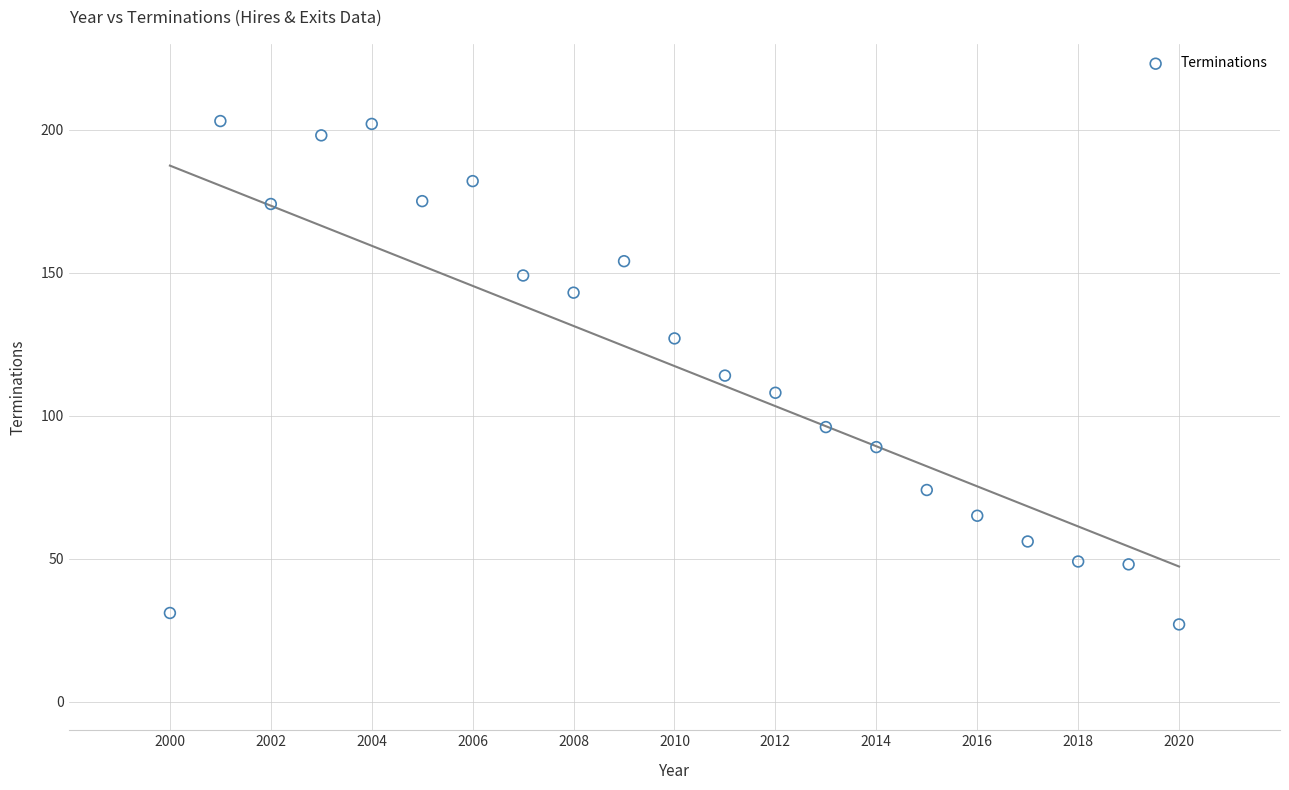

What is the range of Y values (max minus min)?

176